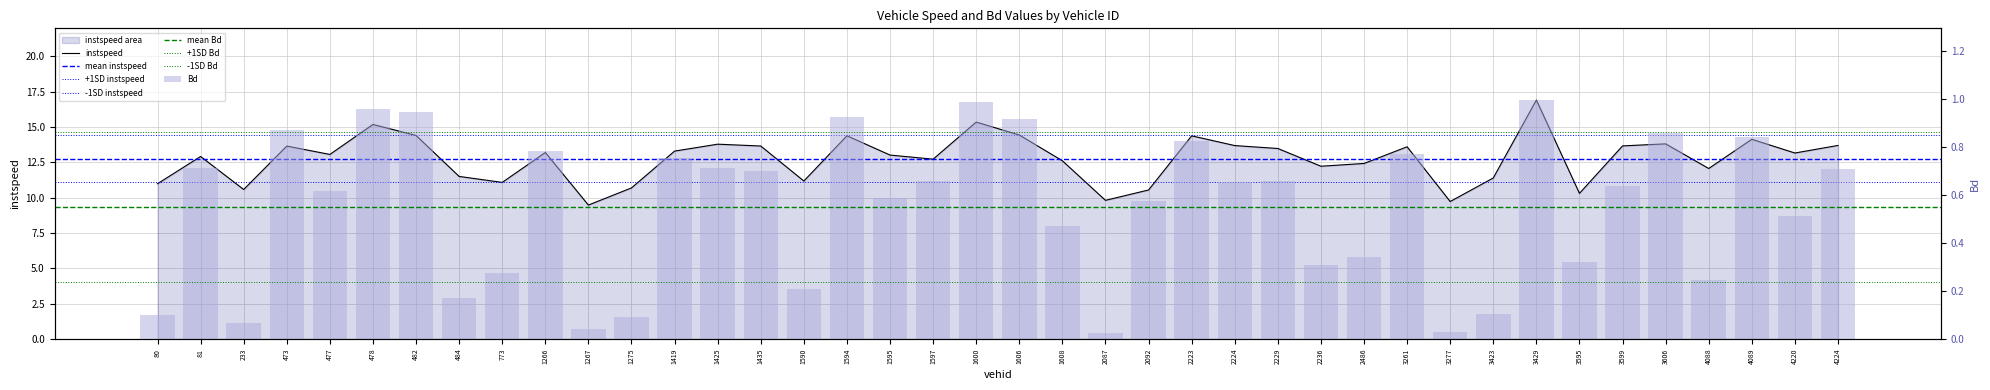

Is the value of Bd at 477 greater than the value of instspeed at 477?

No